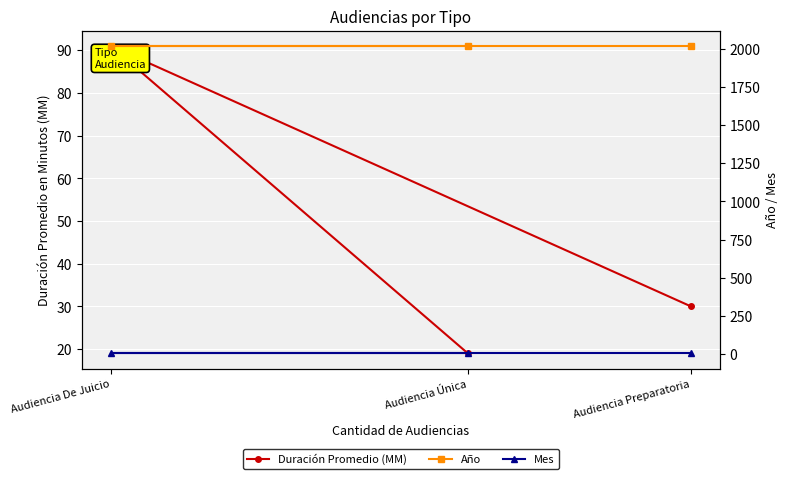

Which series has the largest range (max minus min)?

Duración Promedio (MM)